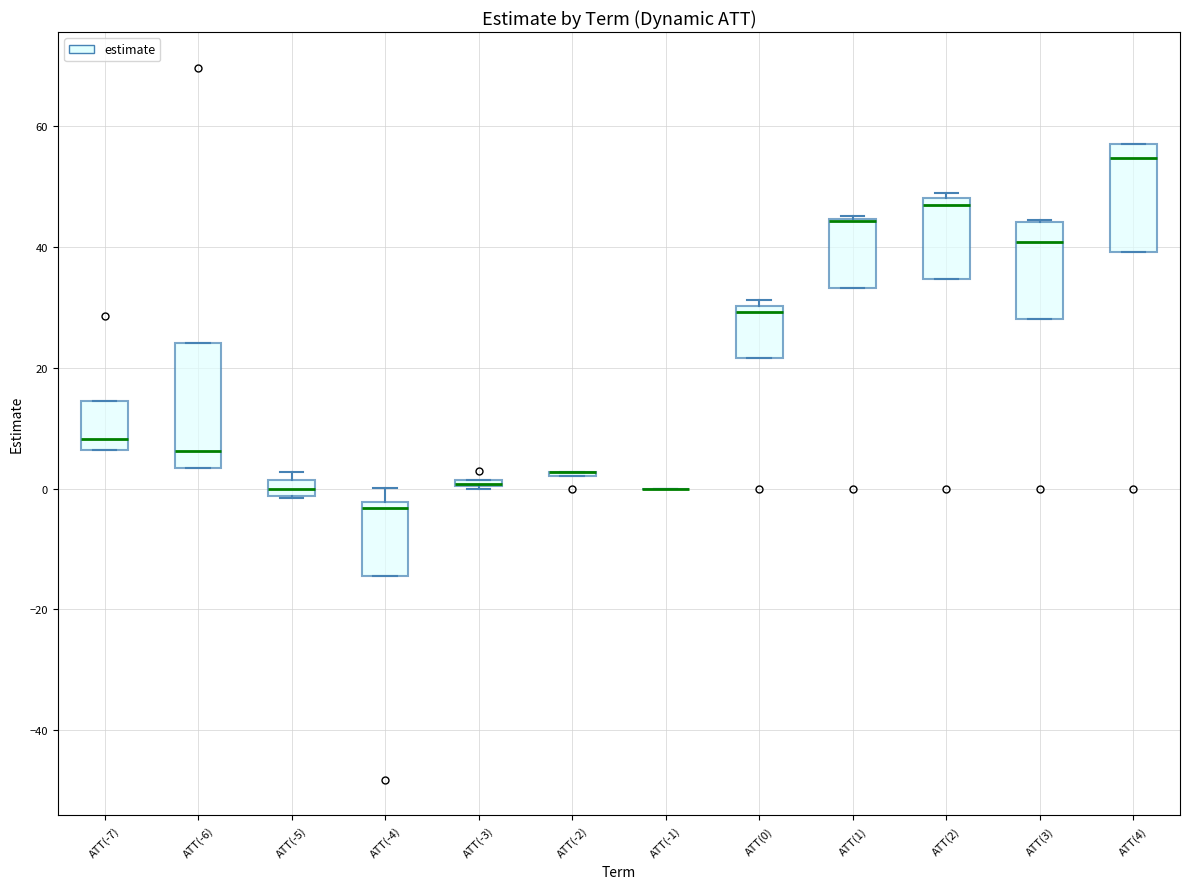

Where is the upper edge of the box for ATT(-6) on the y-axis? The values are not printed on the chart, so give them approximately, as read against the axis.

24